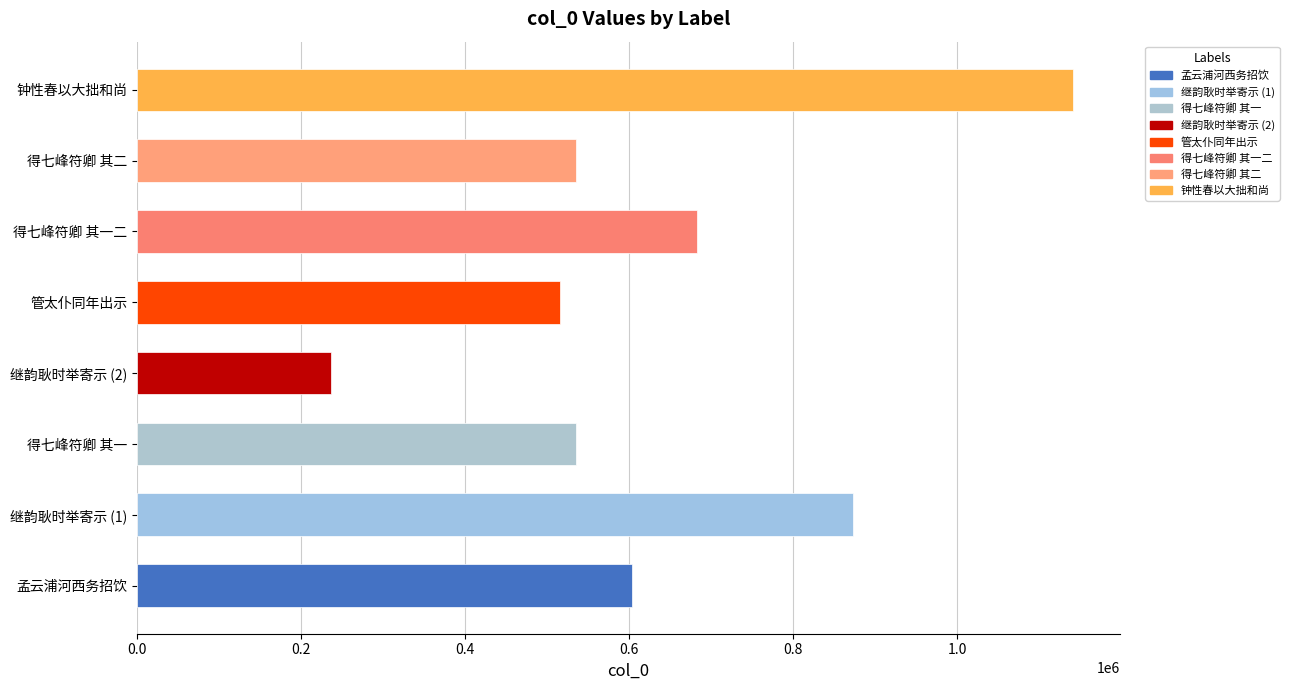

What value does the data have at 孟云浦河西务招饮, to the nearest 50?

603600